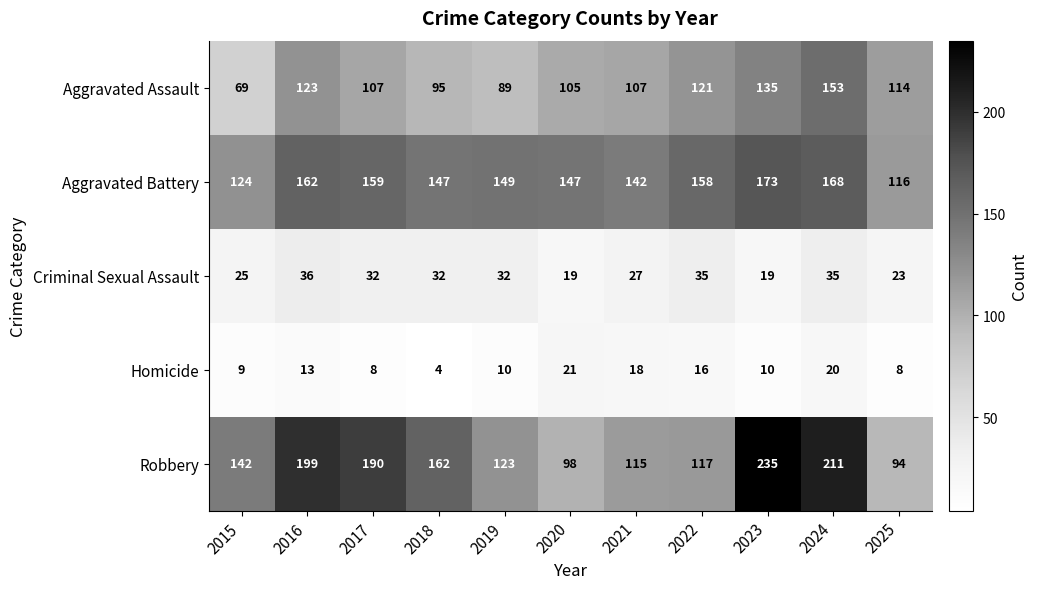

What is the maximum value shown in the chart?

235